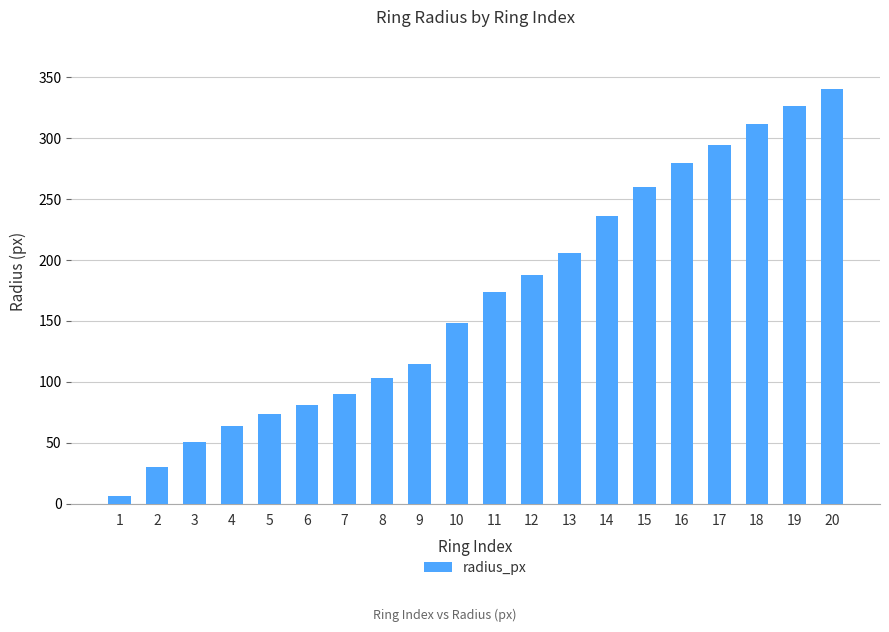

Reading right to left, list all the values displayed in this chart.

340	326	312	294	280	260	236	206	188	174	148	115	103	90	81	74	64	51	30	6